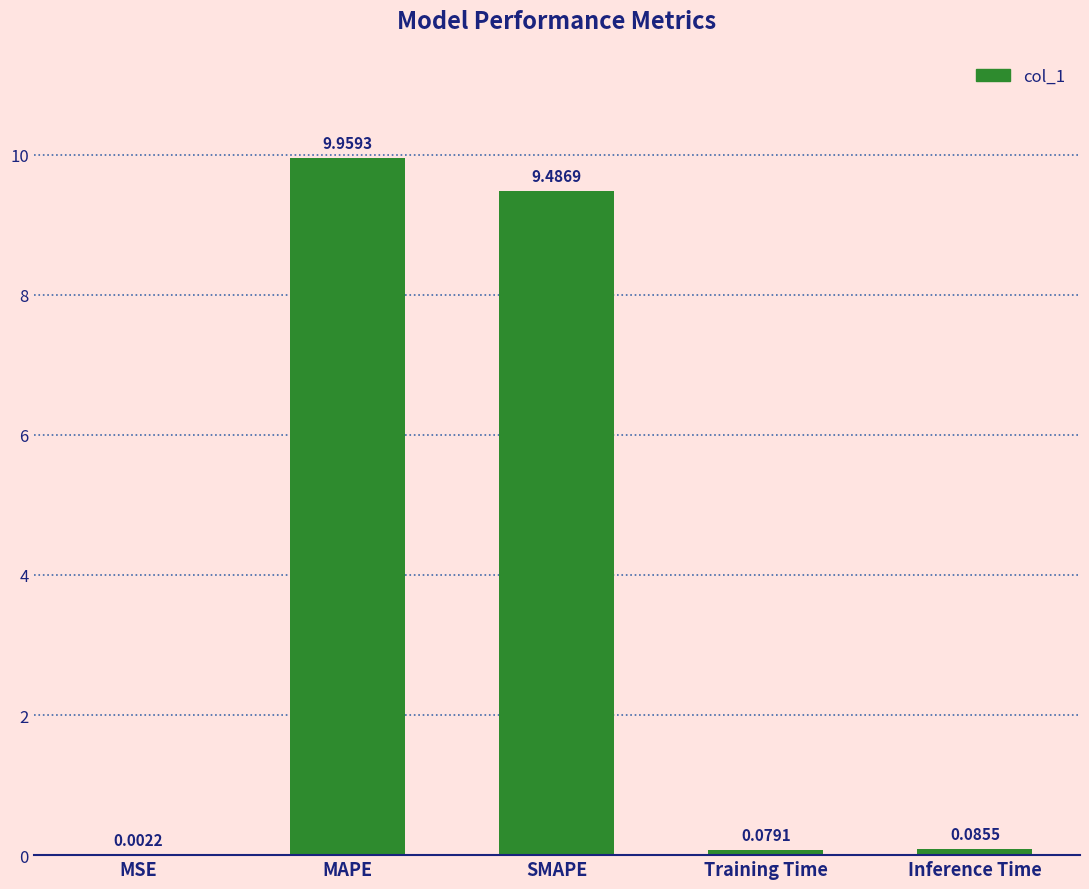

At which category does the chart reach its peak across all series?

MAPE